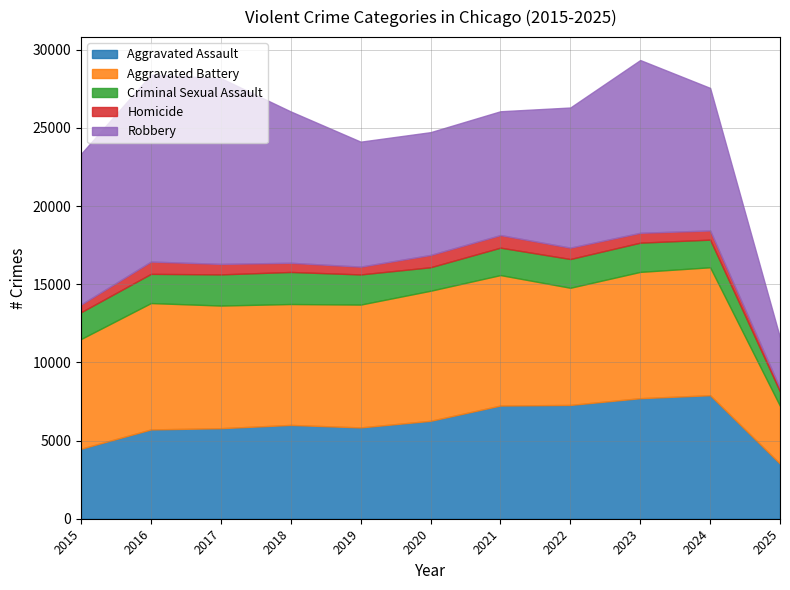

How many interior local valleys does the Criminal Sexual Assault series have?

1